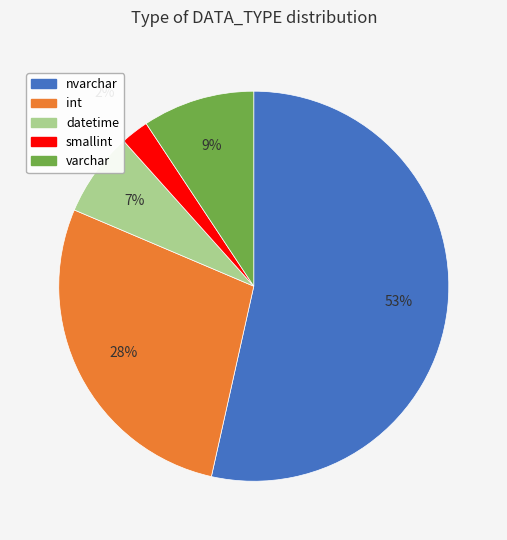

What is the ratio of the value at smallint to the value at datetime?

0.3